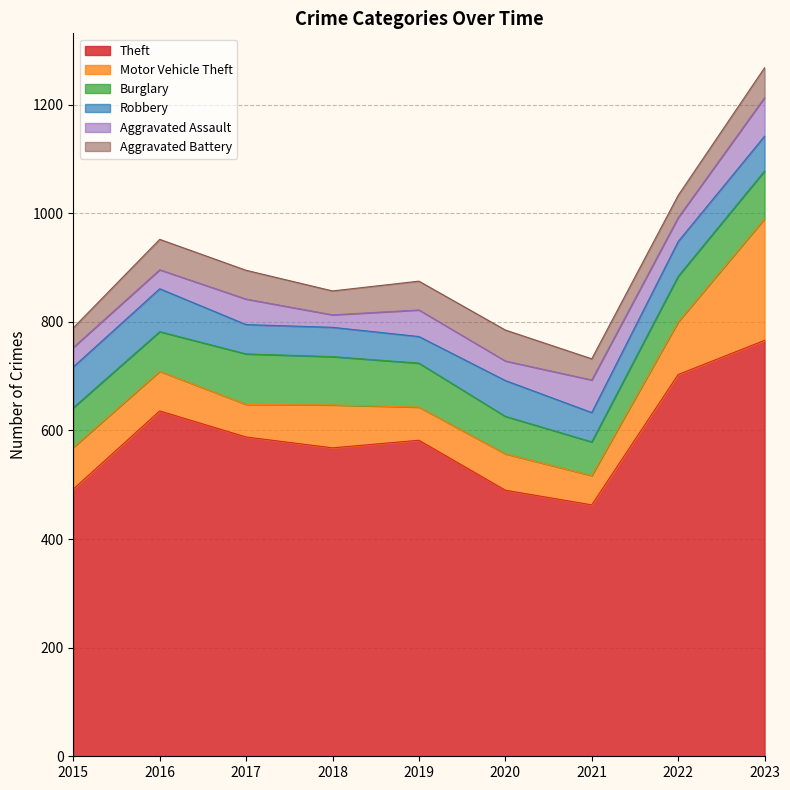

Rank the series by their maximum value, from highest to lowest.

Theft, Motor Vehicle Theft, Burglary, Robbery, Aggravated Assault, Aggravated Battery